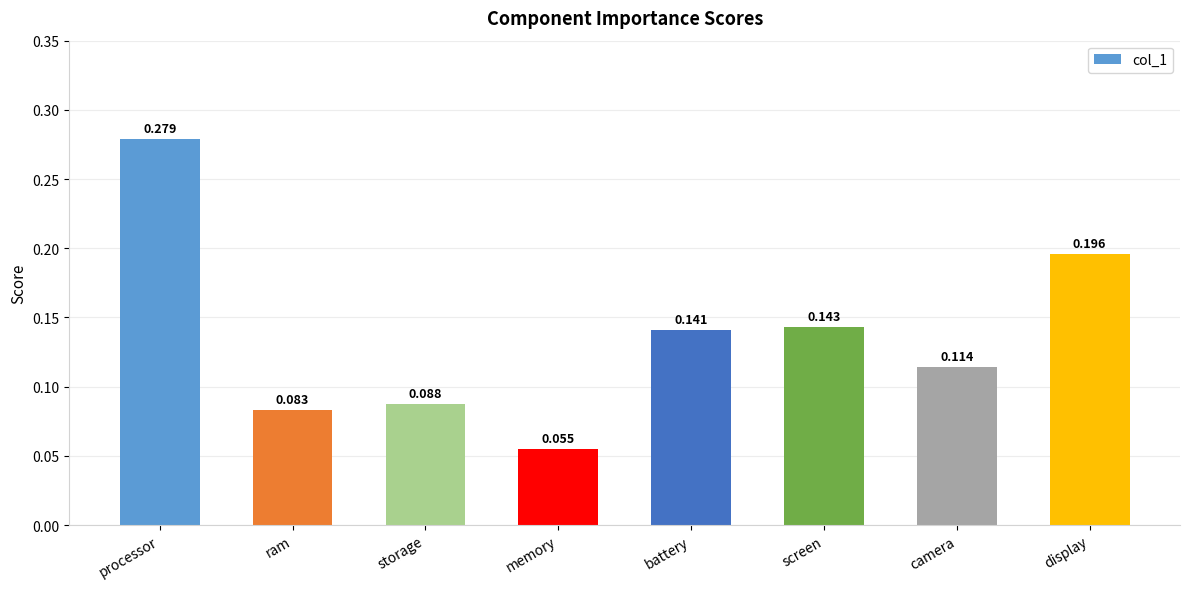

Does the chart contain any negative values?

No